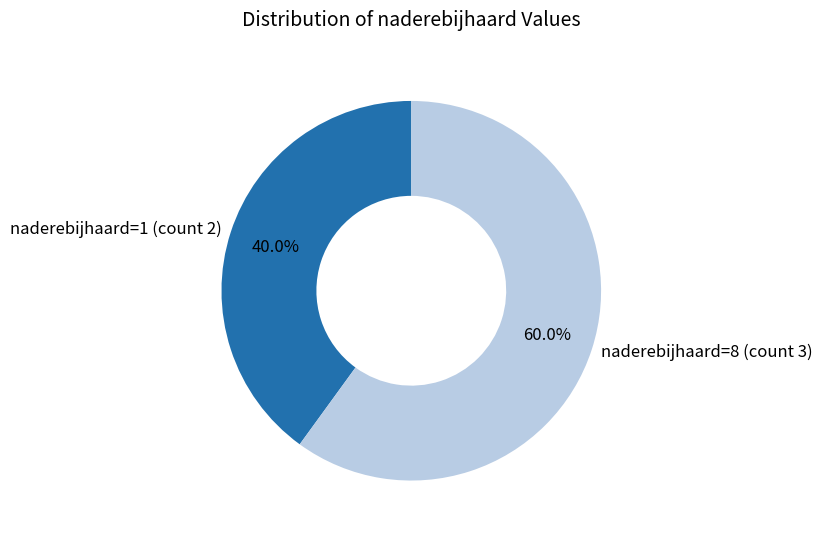

Does any single category account for the majority?

Yes